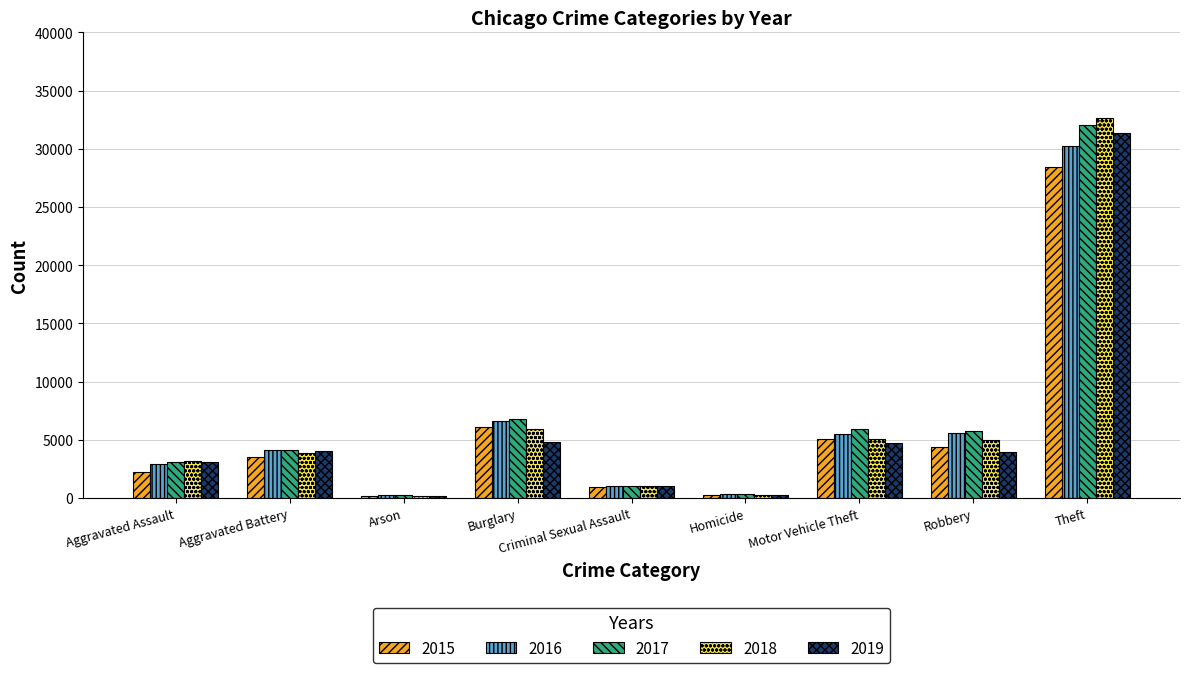

Count the number of categories in the chart.

9